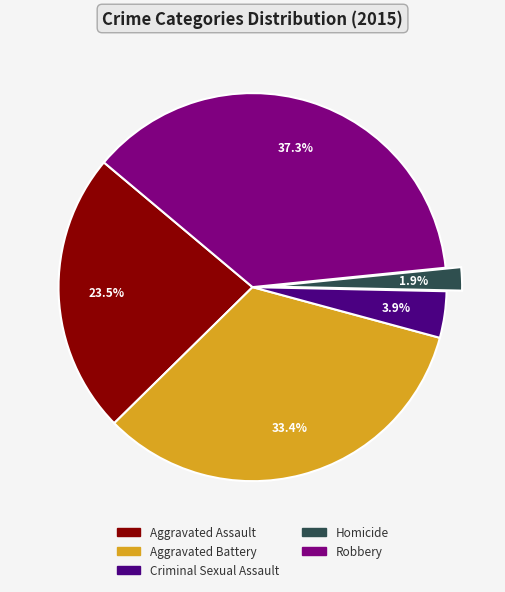

Between Aggravated Assault and Aggravated Battery, which is larger?

Aggravated Battery